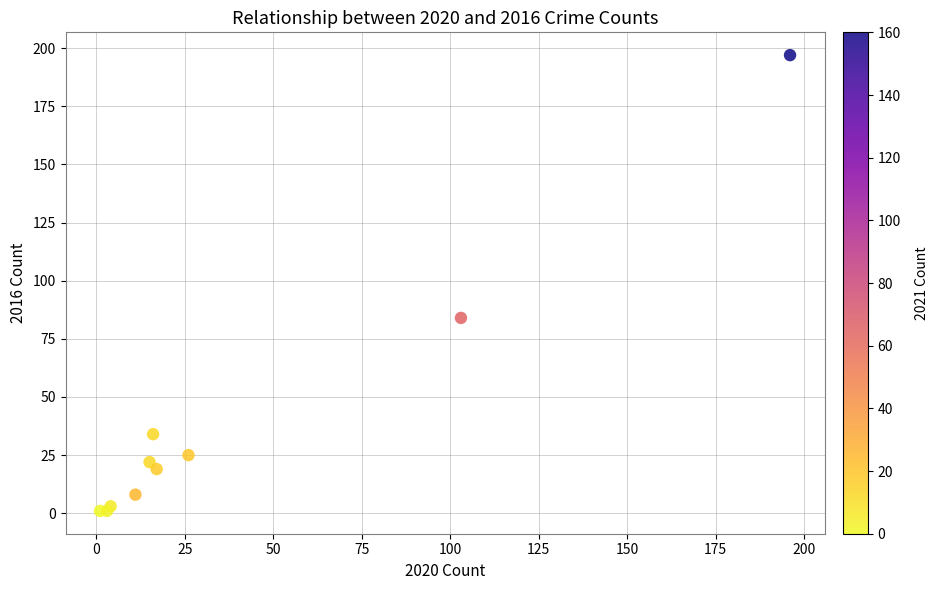

What Y value in the scatter plot is closest to 99?

84